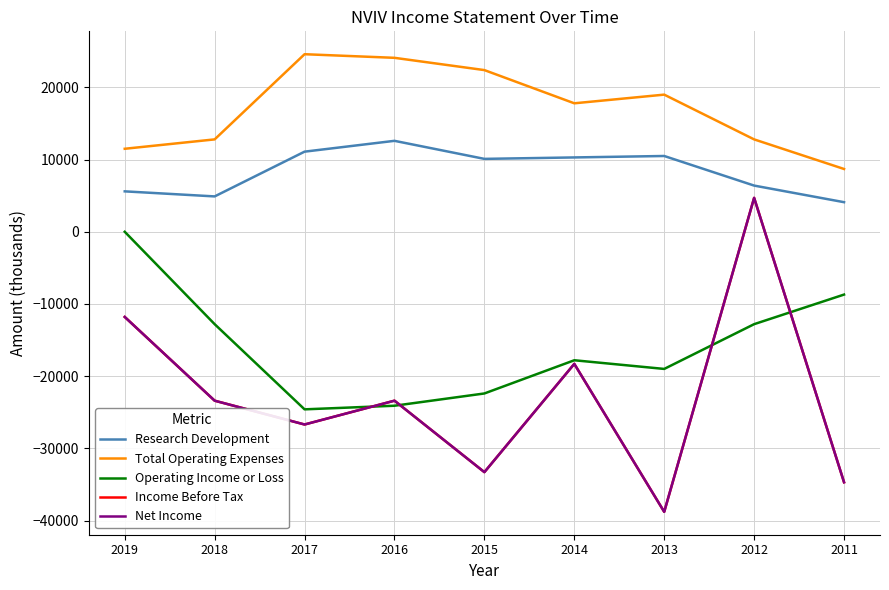

Which category has the highest value across all series?

2017